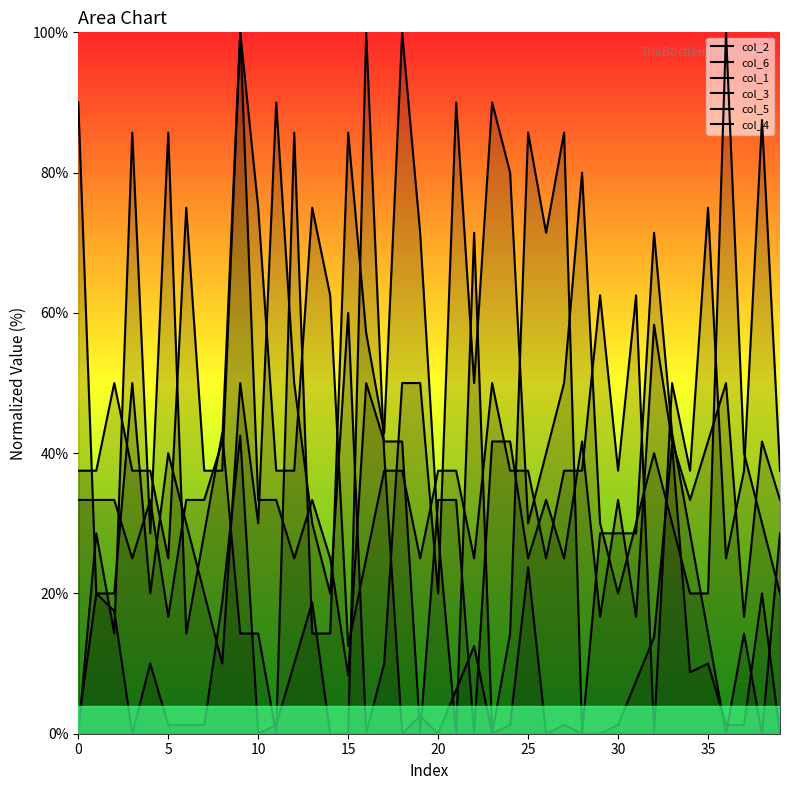

Which series has the largest total across all categories?

col_3